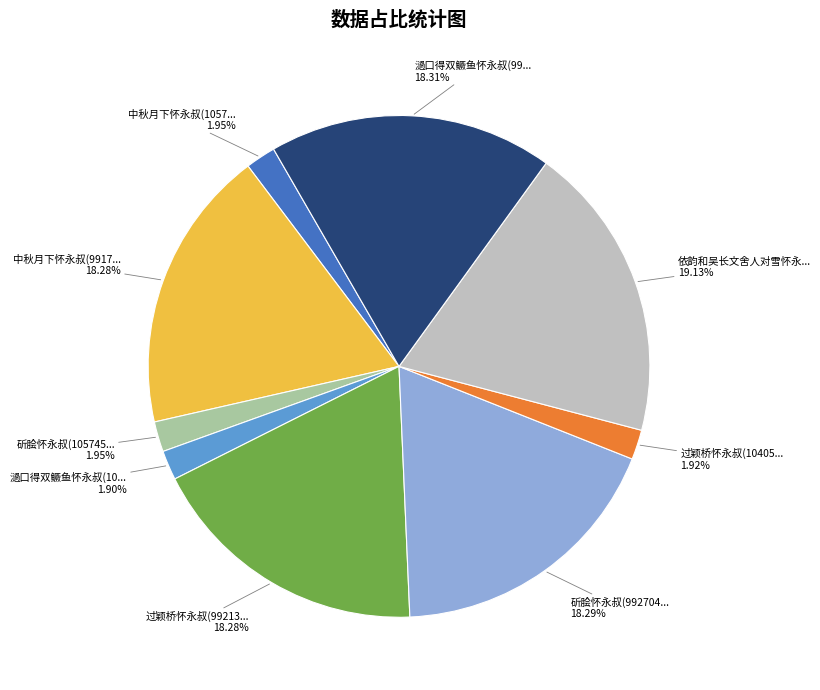

Is there any slice that represents more than half of the pie?

No